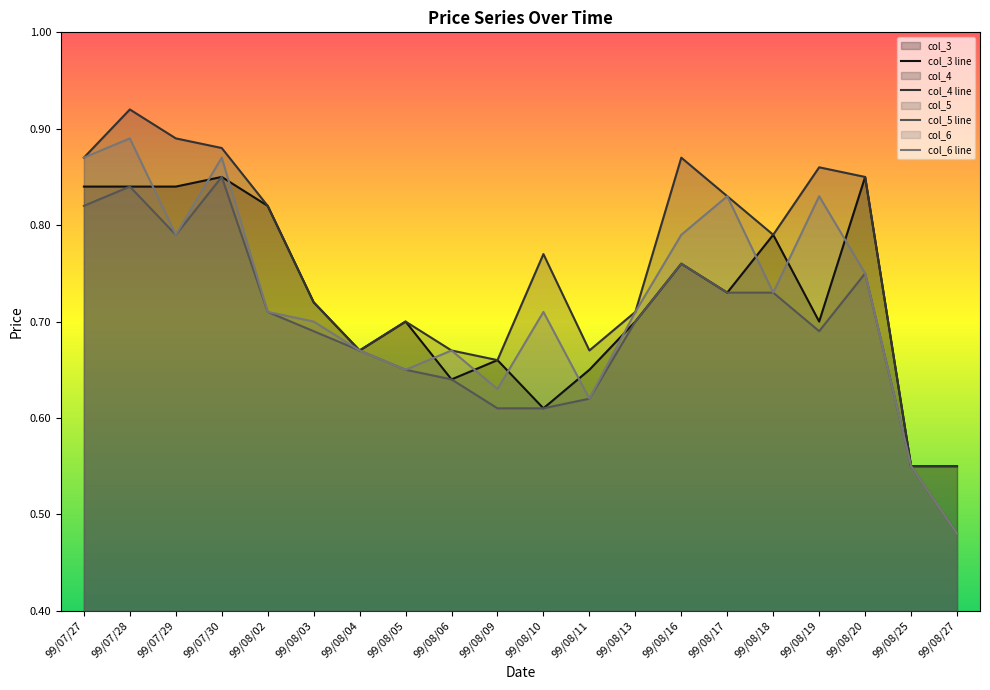

How many lines are shown in the chart?

4